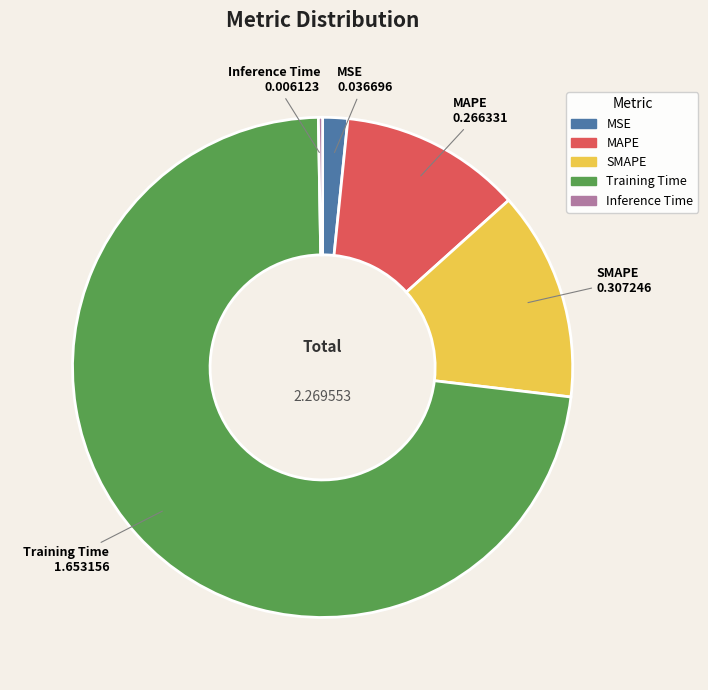

Which has a higher value, SMAPE or Training Time?

Training Time